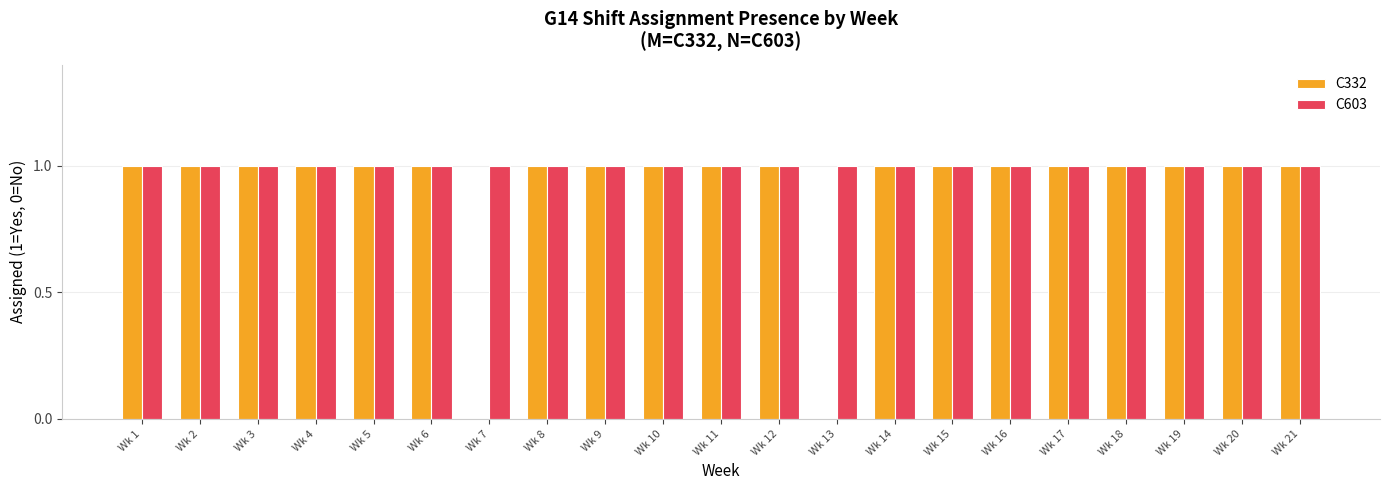

Are the bars grouped side by side (vs. stacked)?

Yes